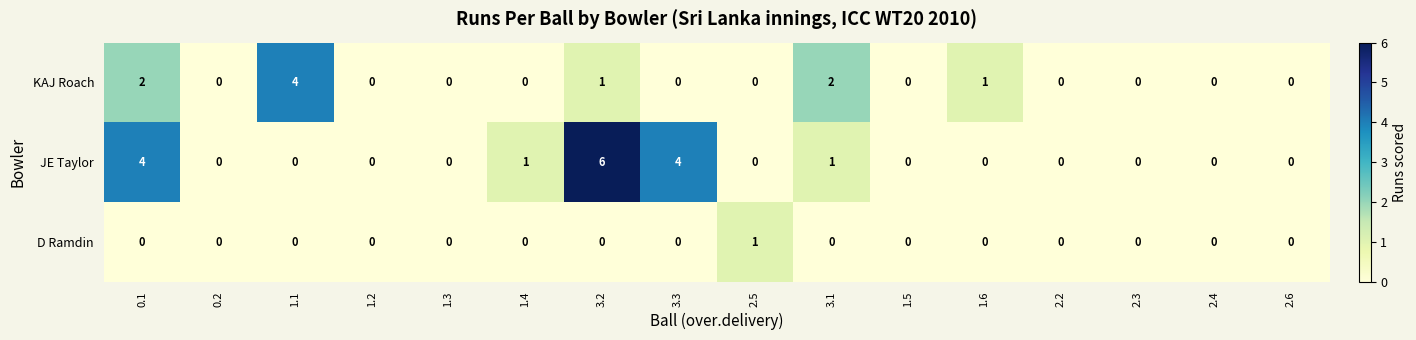

Rank the series by their average value, from highest to lowest.

JE Taylor, KAJ Roach, D Ramdin